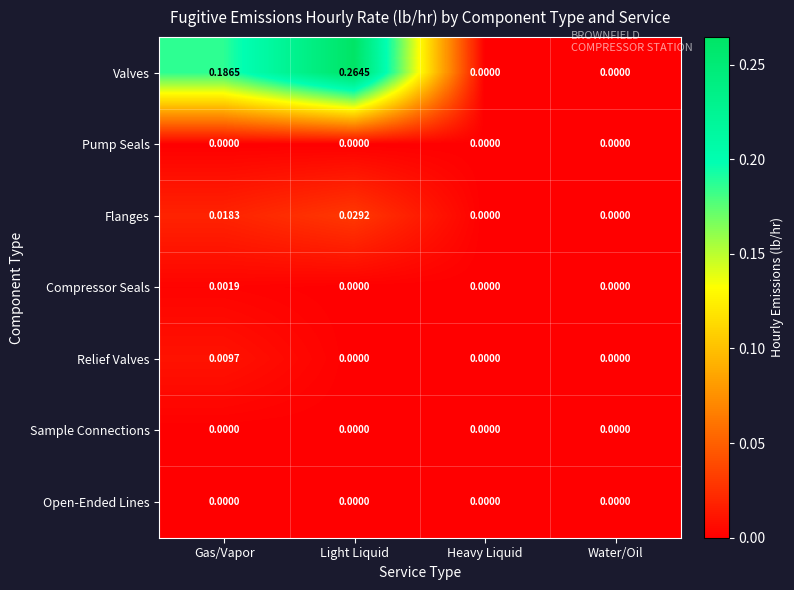

Which category has the highest value across all series?

Light Liquid